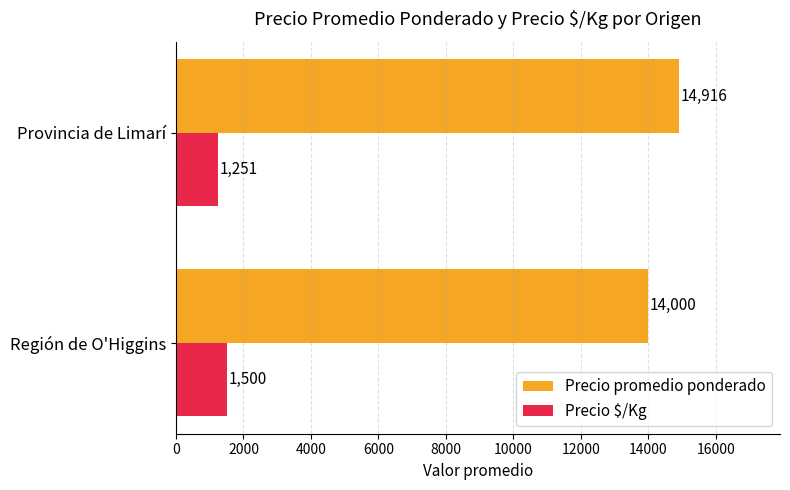

The value of Precio $/Kg at Provincia de Limarí is 1251. True or false?

True